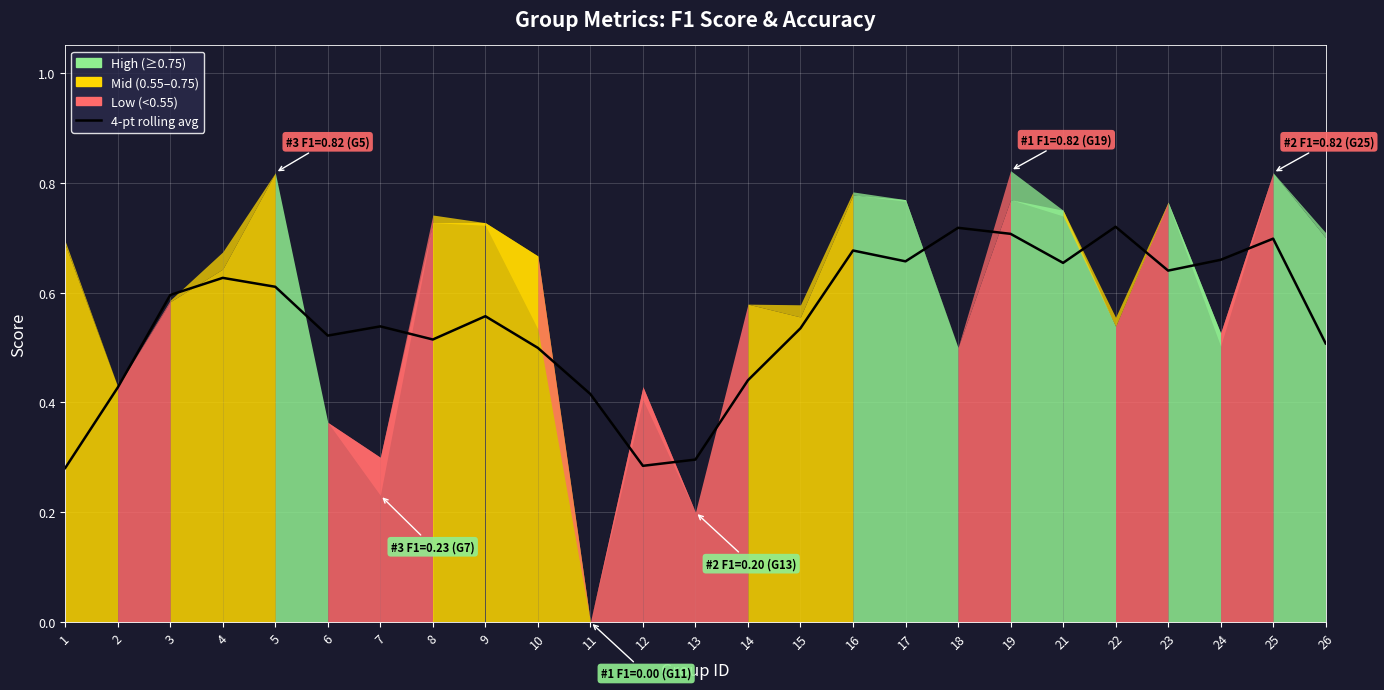

What is the approximate value at 25?

0.7